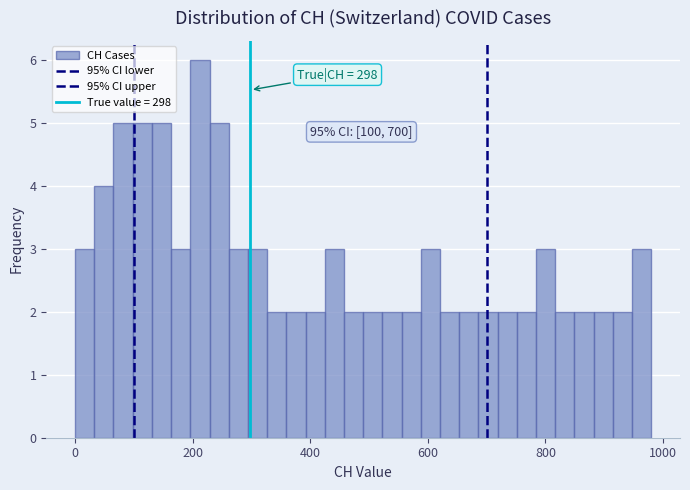

Around what value on the x-axis is the tallest bar? Give the approximate position of its centre, as read against the axis.

220